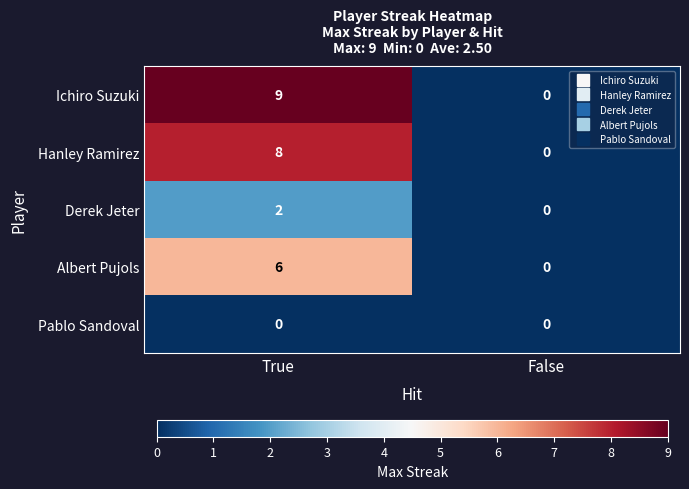

Is it true that Hanley Ramirez equals 14 at True?

False